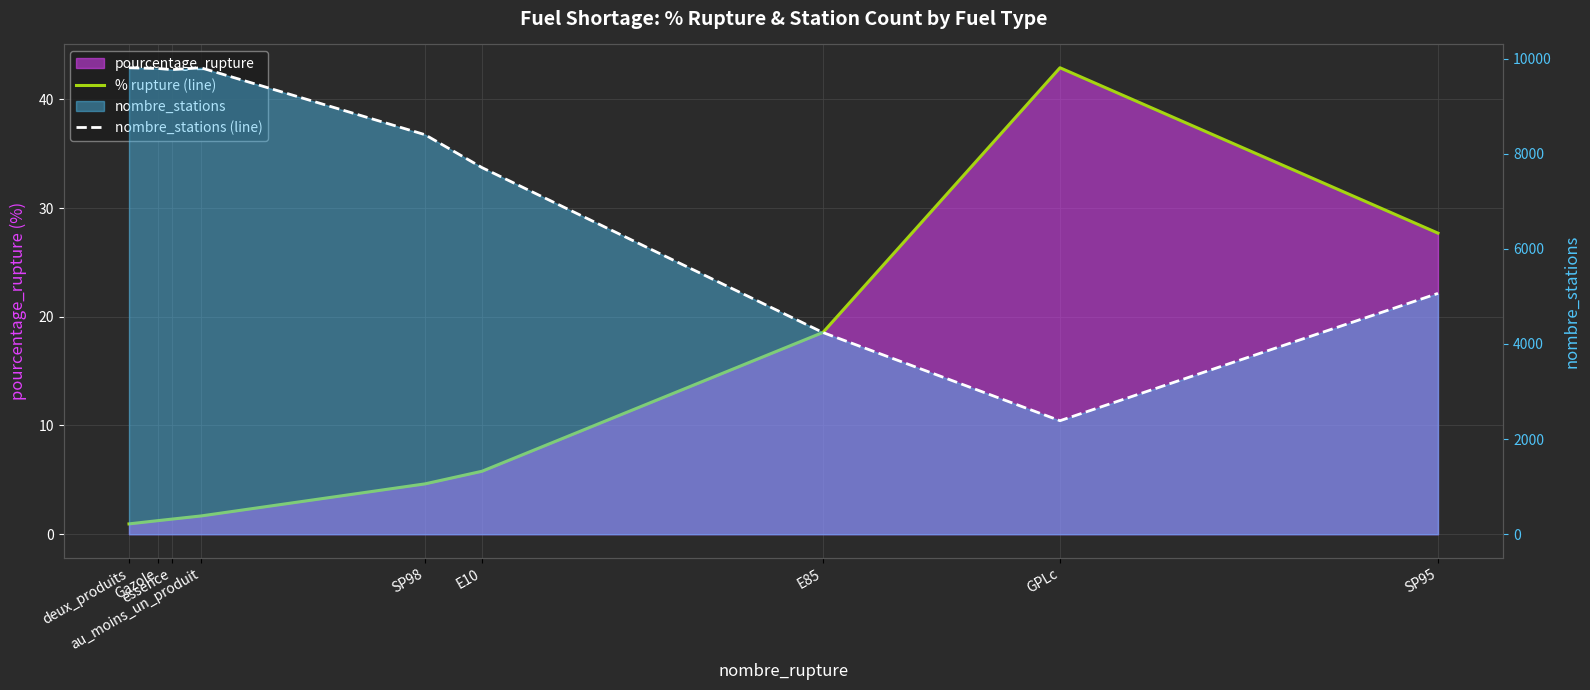

What position from the left is E85?

7